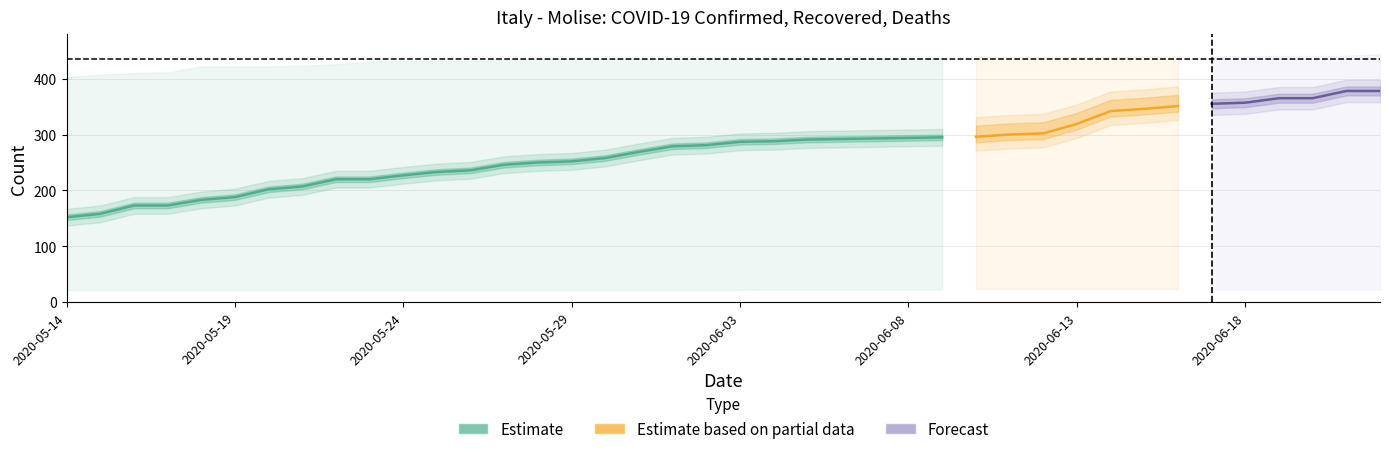

True or false: Recovered and Confirmed cross at least once.

False